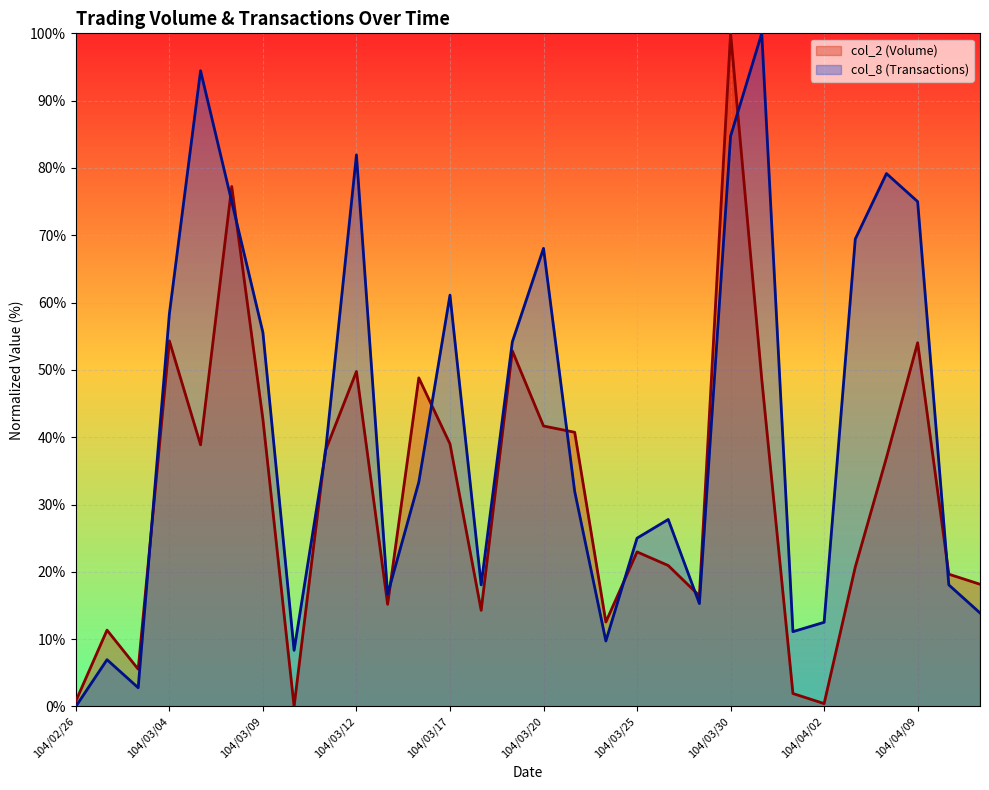

True or false: col_2 (Volume) has more than 0 points higher than both neighbors.

True